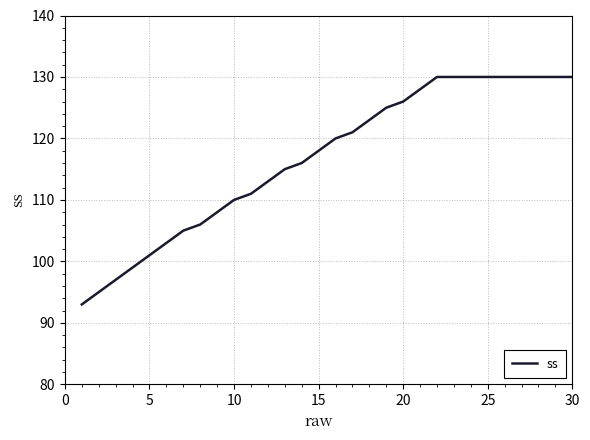

What is the greatest value displayed?

130